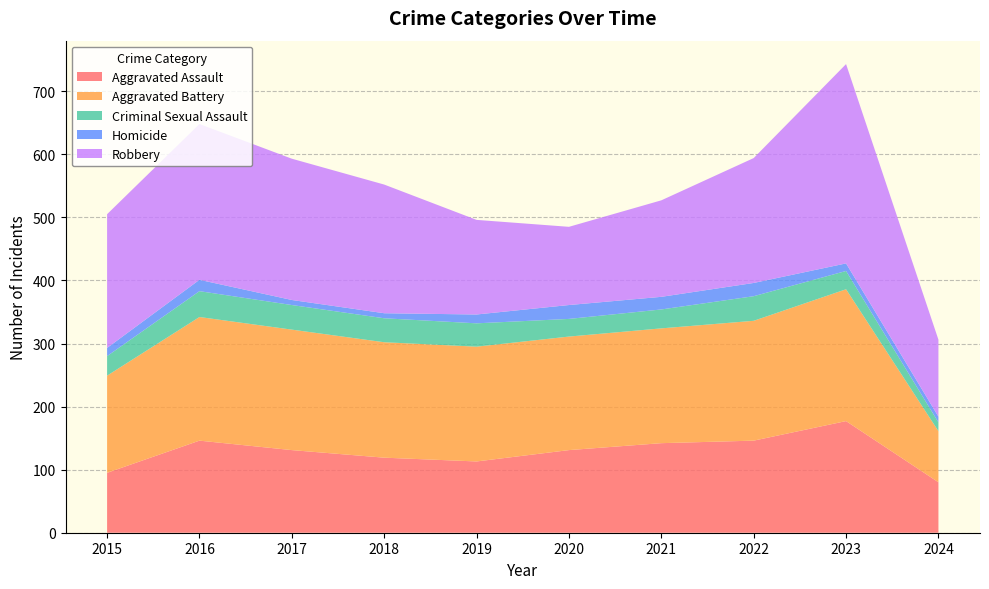

Reading left to right, transcribe all the data shown in this chart.

Aggravated Assault: 2015=95	2016=146	2017=131	2018=119	2019=113	2020=131	2021=142	2022=146	2023=177	2024=80
Aggravated Battery: 2015=154	2016=196	2017=191	2018=183	2019=182	2020=180	2021=182	2022=190	2023=209	2024=81
Criminal Sexual Assault: 2015=31	2016=41	2017=39	2018=38	2019=37	2020=28	2021=30	2022=39	2023=29	2024=14
Homicide: 2015=13	2016=18	2017=8	2018=8	2019=14	2020=22	2021=20	2022=21	2023=12	2024=9
Robbery: 2015=212	2016=247	2017=224	2018=204	2019=150	2020=124	2021=153	2022=198	2023=316	2024=122